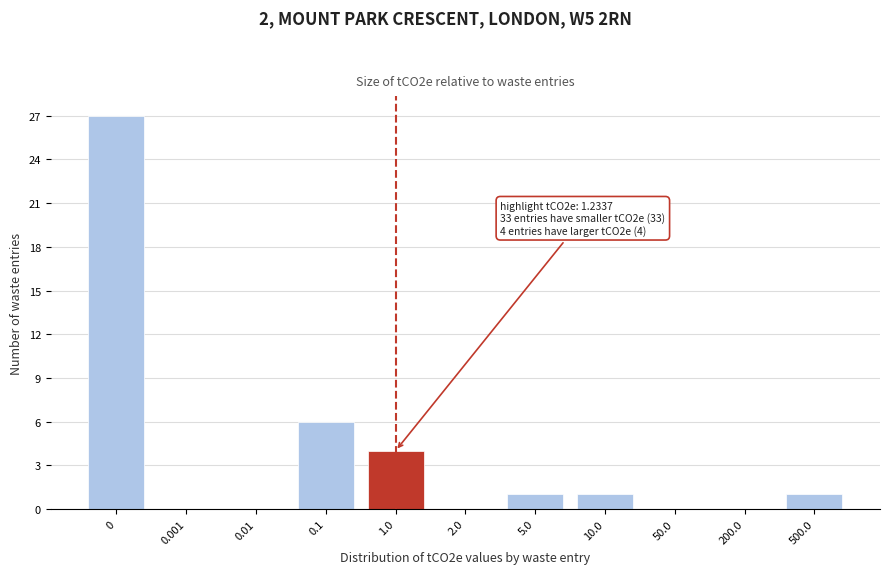

Reading left to right, what are all the values shown in this chart?

0=27	0.001=0	0.01=0	0.1=6	1.0=4	2.0=0	5.0=1	10.0=1	50.0=0	200.0=0	500.0=1